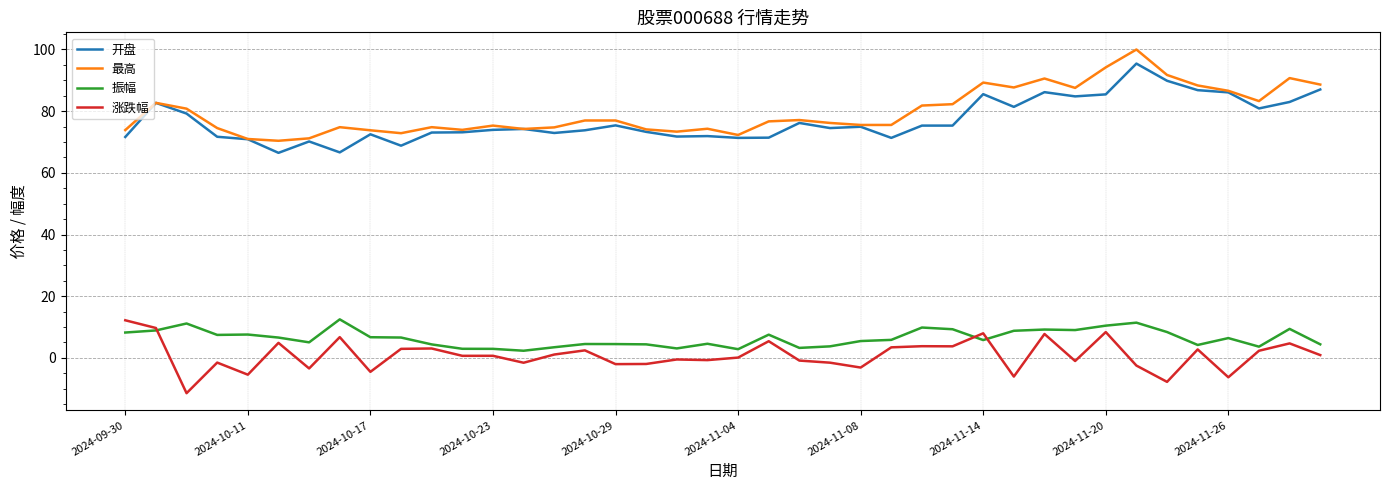

What is the lowest value of the 涨跌幅 series?

-11.4